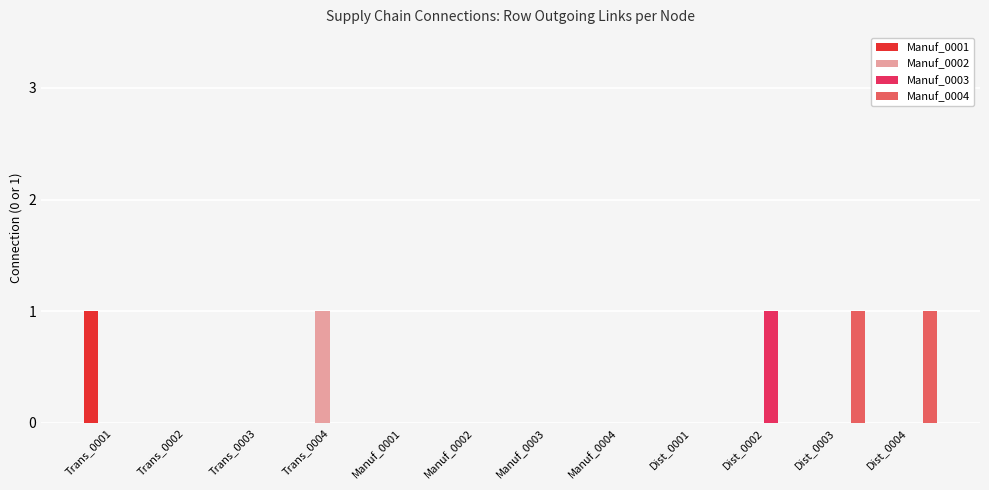

Is it true that Manuf_0001 equals 0 at Manuf_0004?

True